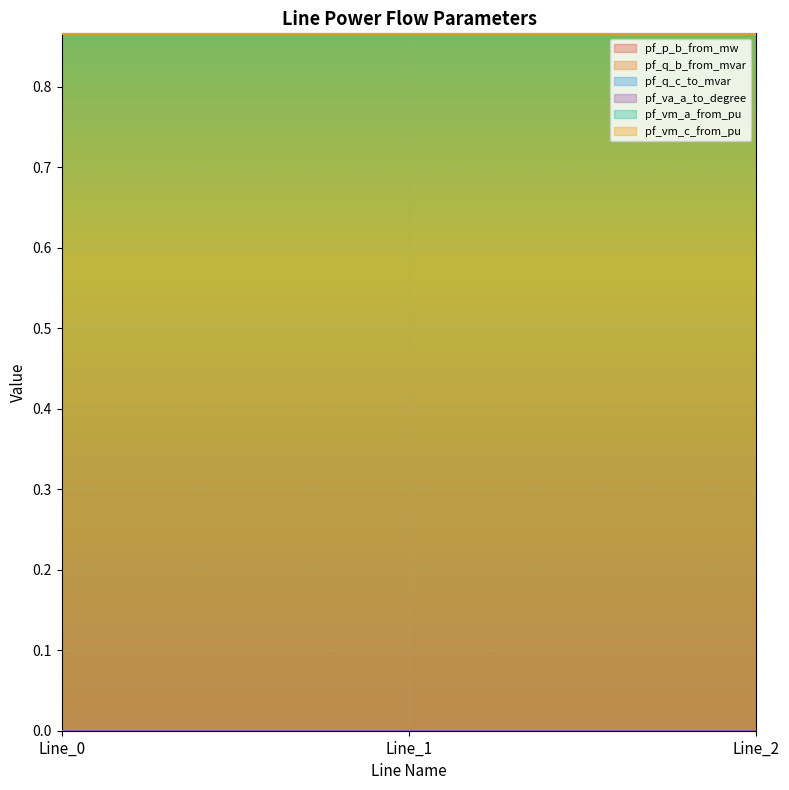

What is the maximum value for pf_vm_c_from_pu?

0.9